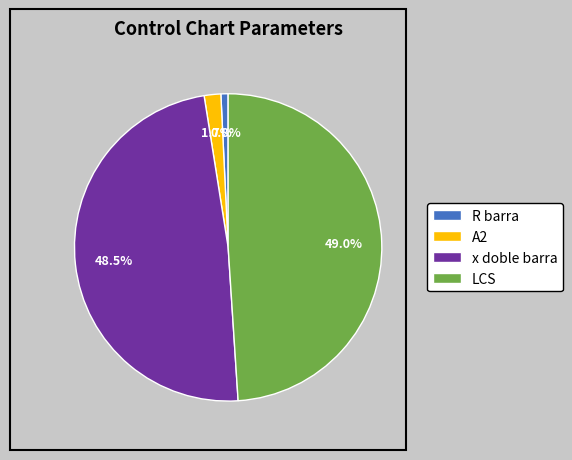

Which category has the smallest portion of the pie?

R barra